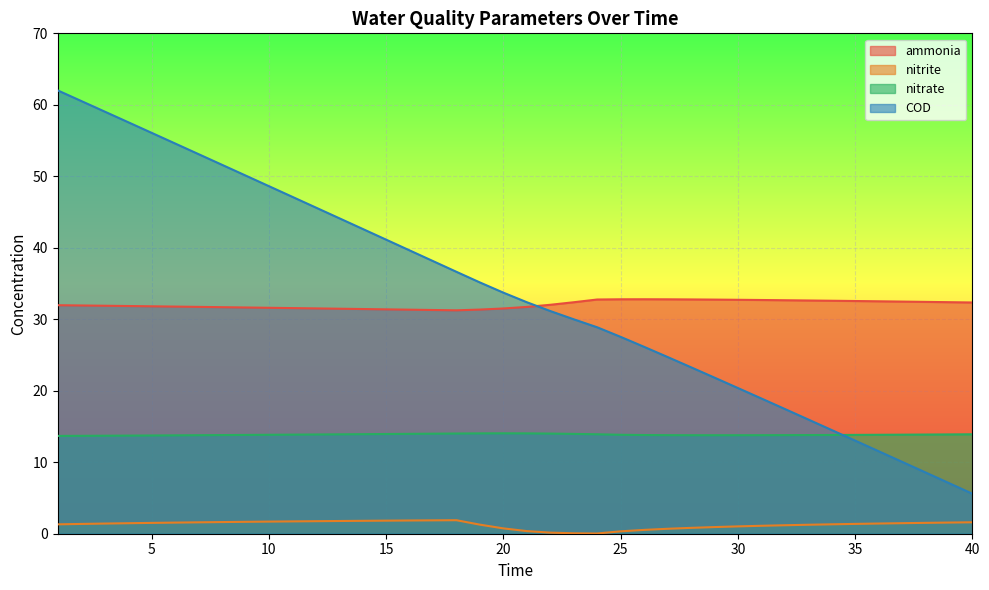

Between 25 and 10, which is larger?

25